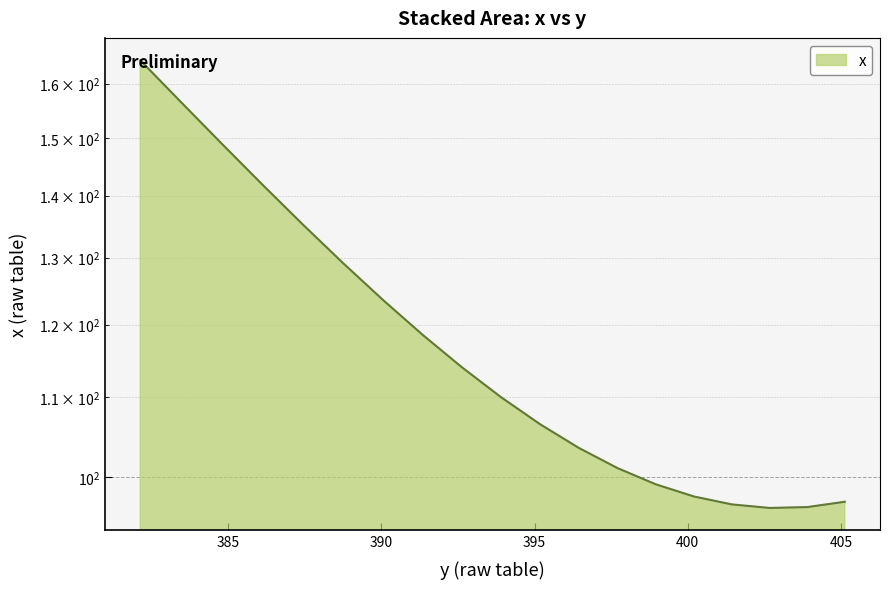

The chart shows a value of 32.7 at 395.18378. True or false?

False